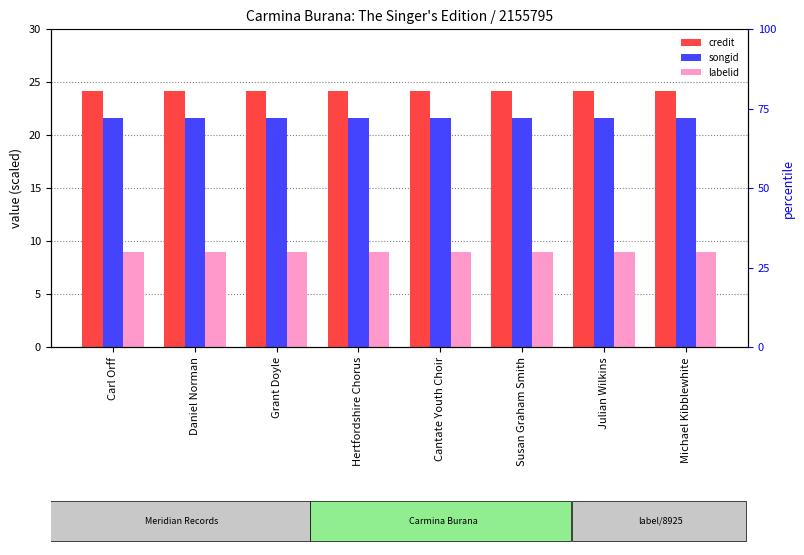

Reading right to left, list all the values displayed in this chart.

credit: 24.1	24.1	24.1	24.1	24.1	24.1	24.1	24.1
songid: 21.6	21.6	21.6	21.6	21.6	21.6	21.6	21.6
labelid: 8.9	8.9	8.9	8.9	8.9	8.9	8.9	8.9